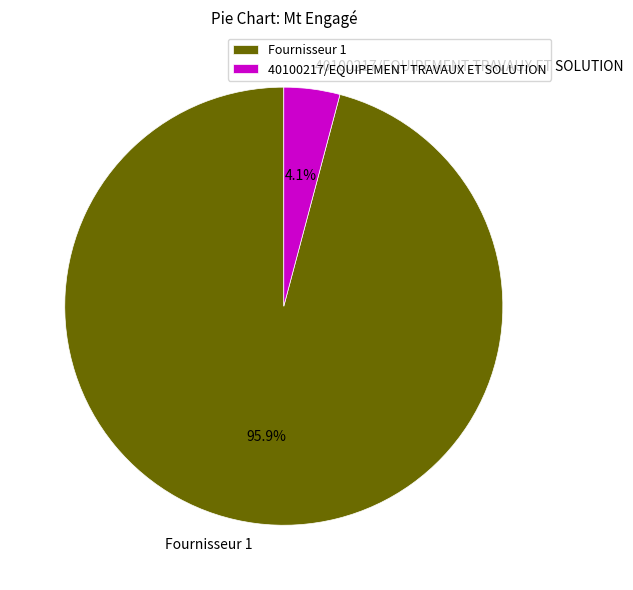

Is there a majority slice in this chart?

Yes